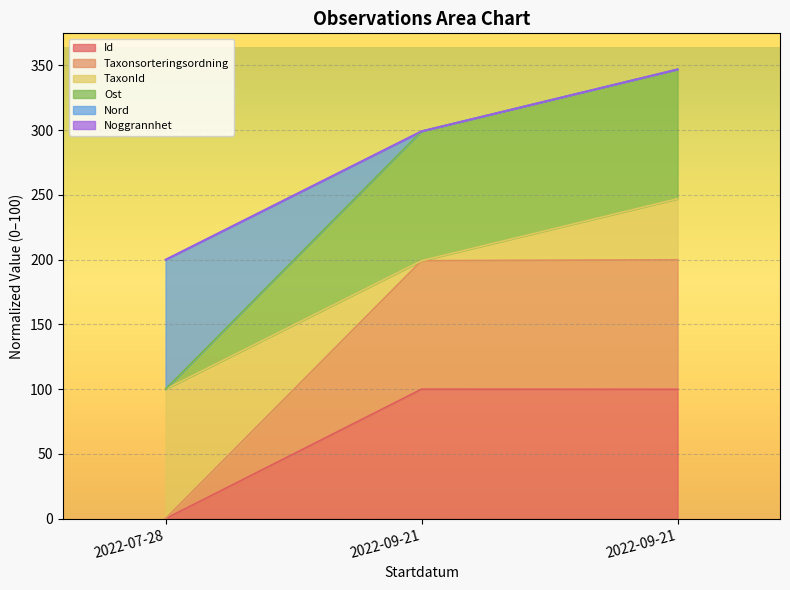

What is the label of the 2nd point from the right?

2022-09-21